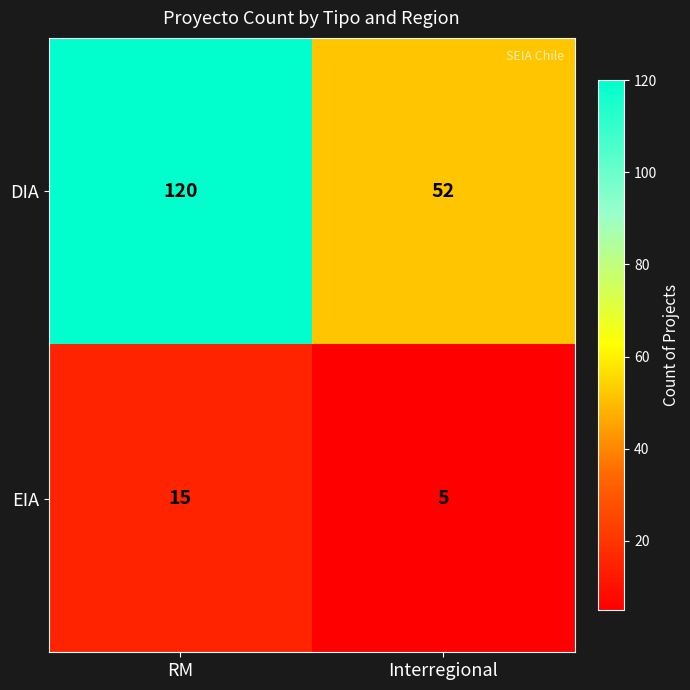

Which series has the widest spread of values?

DIA